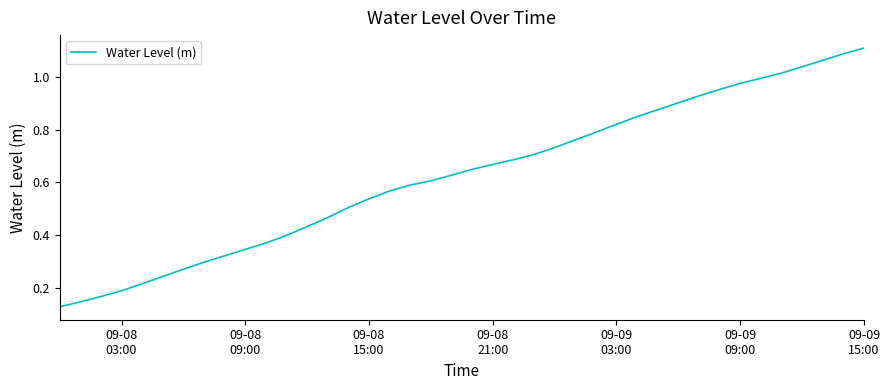

What is the sum of all values?

25.0